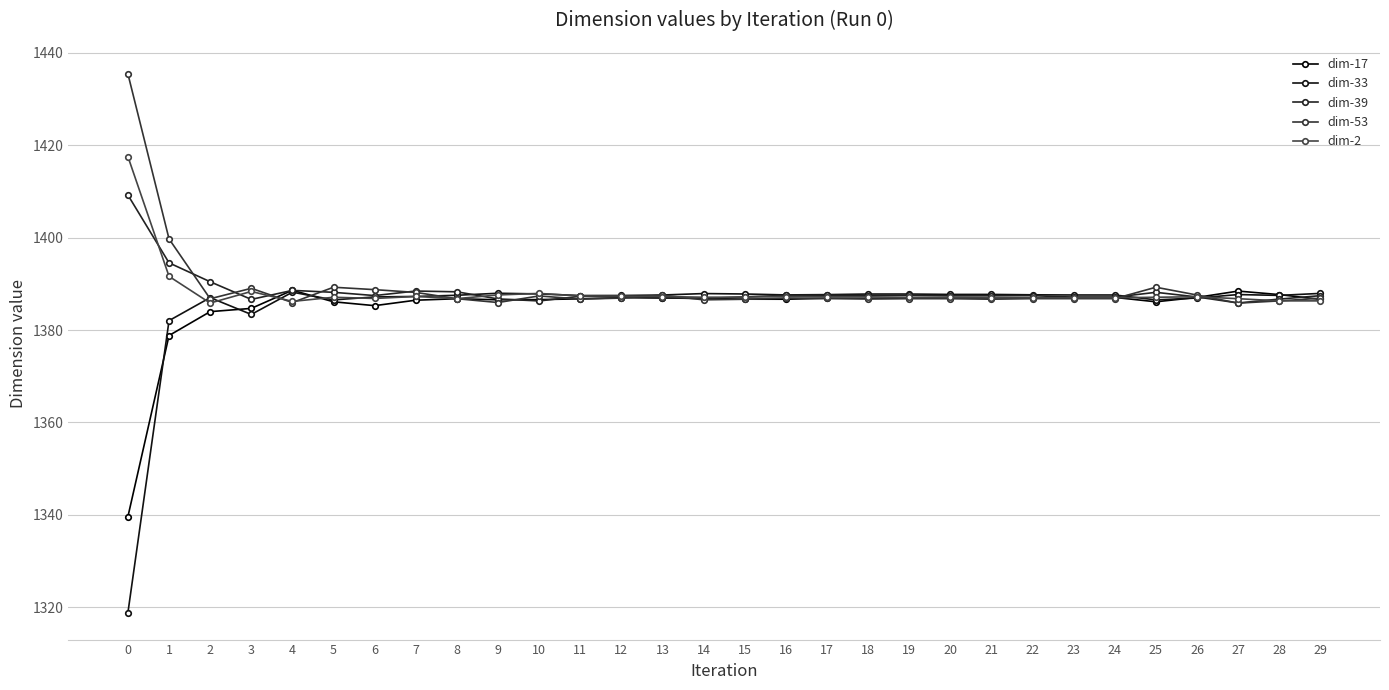

Does the chart have visible grid lines?

Yes